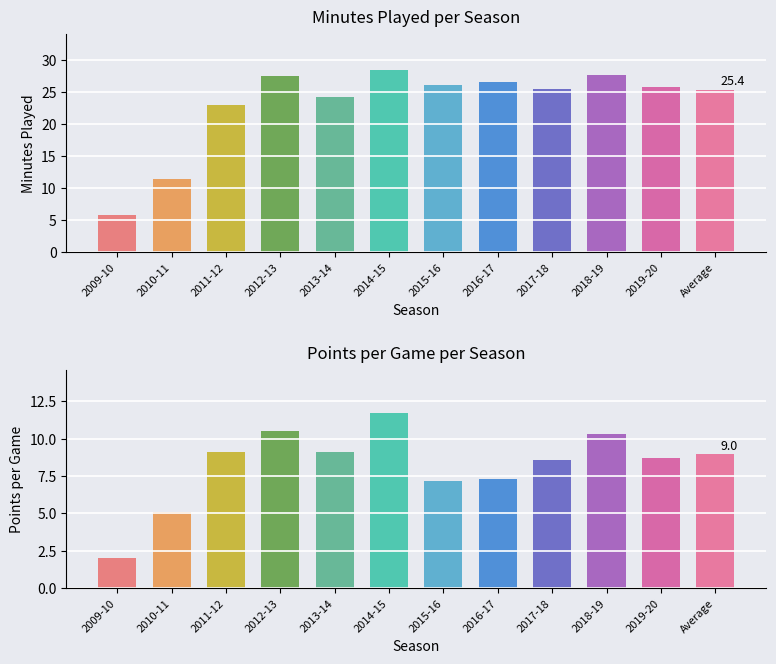

Reading left to right, what are all the values shown in this chart?

MP: 2009-10=5.8	2010-11=11.5	2011-12=23.1	2012-13=27.5	2013-14=24.3	2014-15=28.5	2015-16=26.1	2016-17=26.6	2017-18=25.6	2018-19=27.7	2019-20=25.8
PTS: 2009-10=2.0	2010-11=5.1	2011-12=9.1	2012-13=10.5	2013-14=9.1	2014-15=11.7	2015-16=7.2	2016-17=7.3	2017-18=8.6	2018-19=10.3	2019-20=8.7